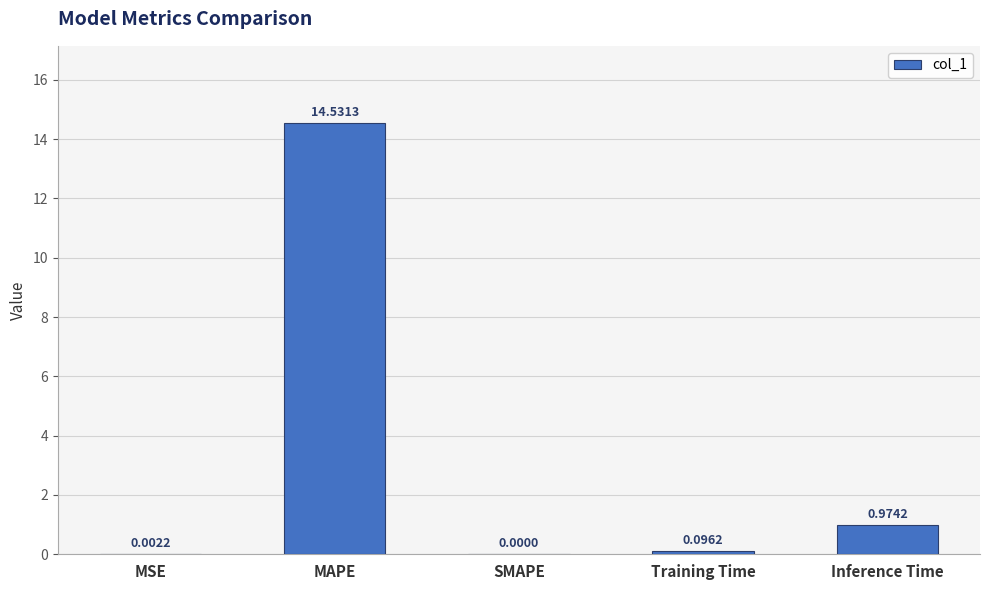

How many values exceed 0?

4